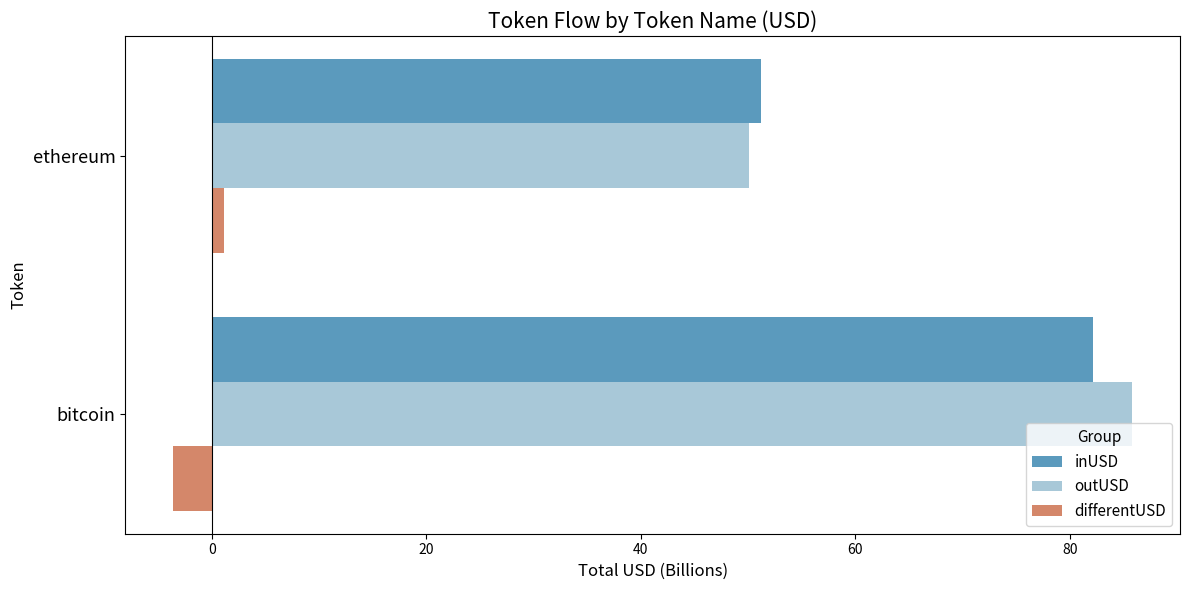

Rank the categories by outUSD value from lowest to highest.

ethereum, bitcoin